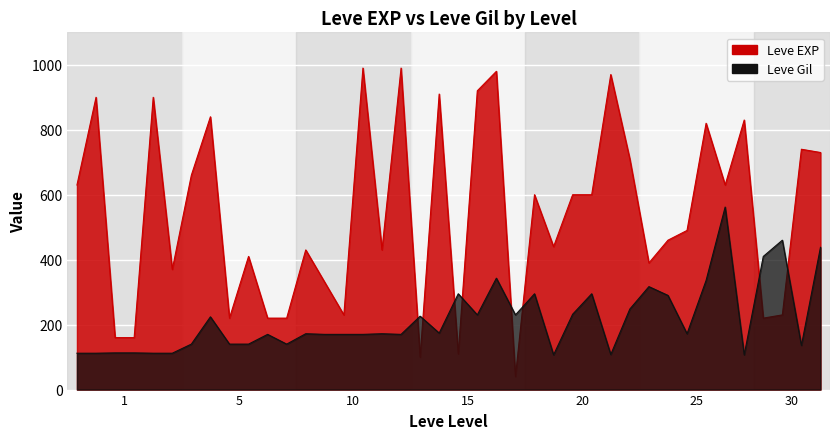

What is the approximate value of Leve EXP at 5, to the nearest 10?

220